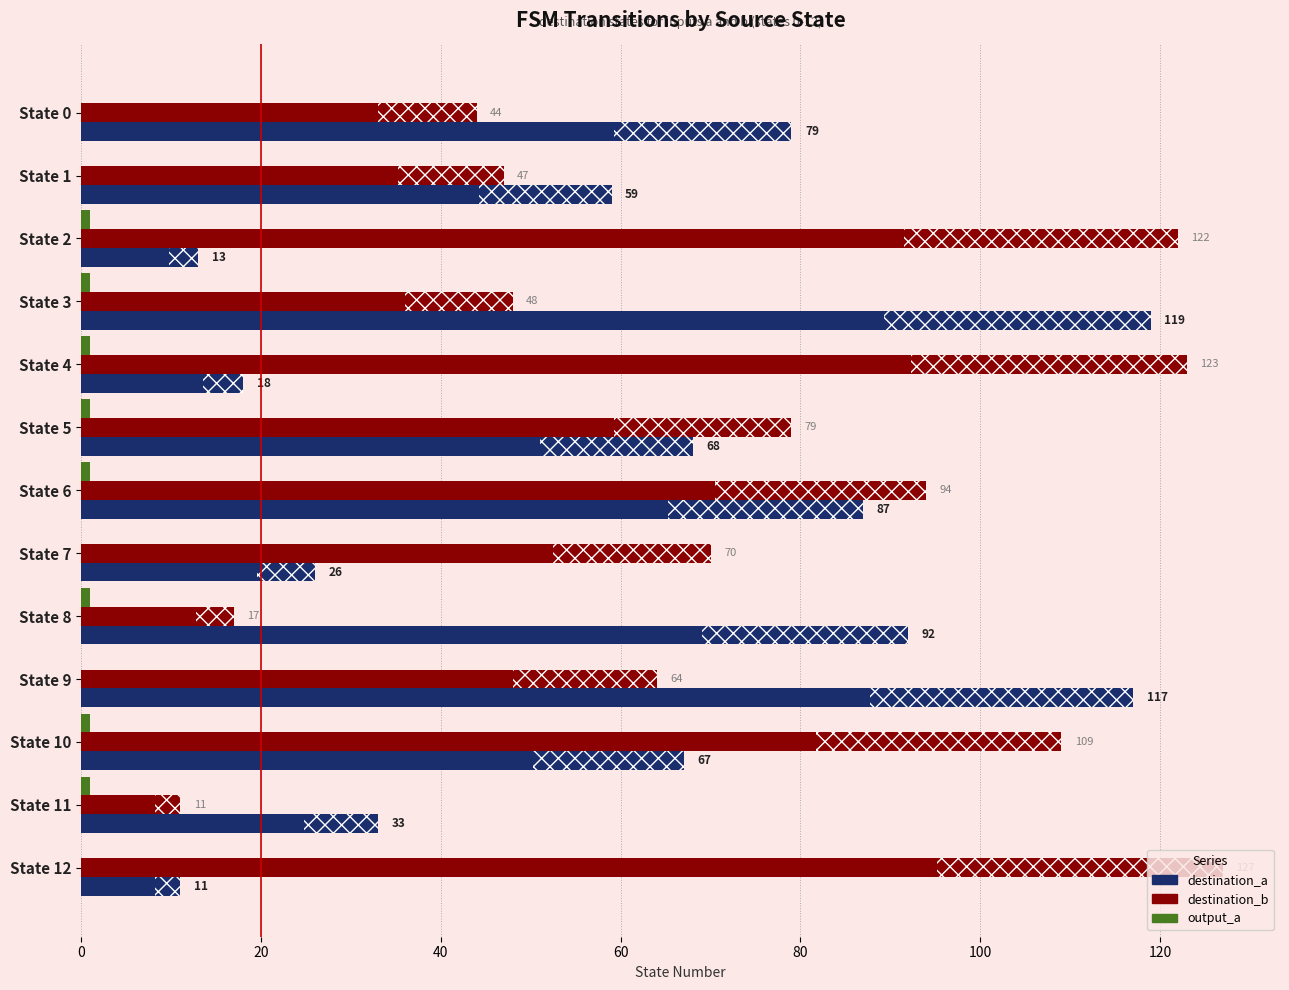

Rank the series by their maximum value, from lowest to highest.

output_a, destination_a, destination_b